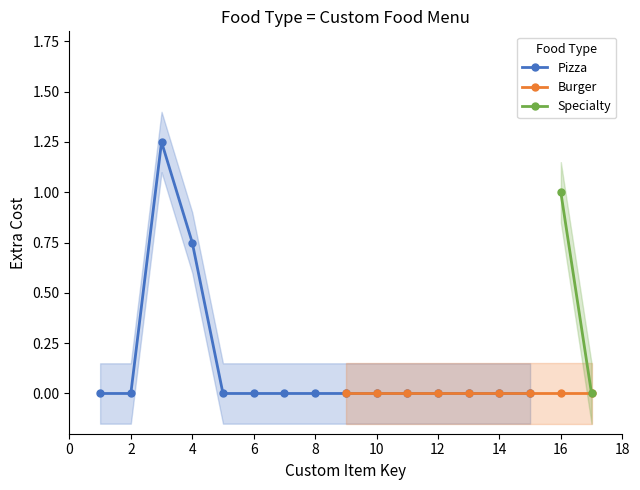

List the series in order of their peak value, highest first.

Pizza, Specialty, Burger